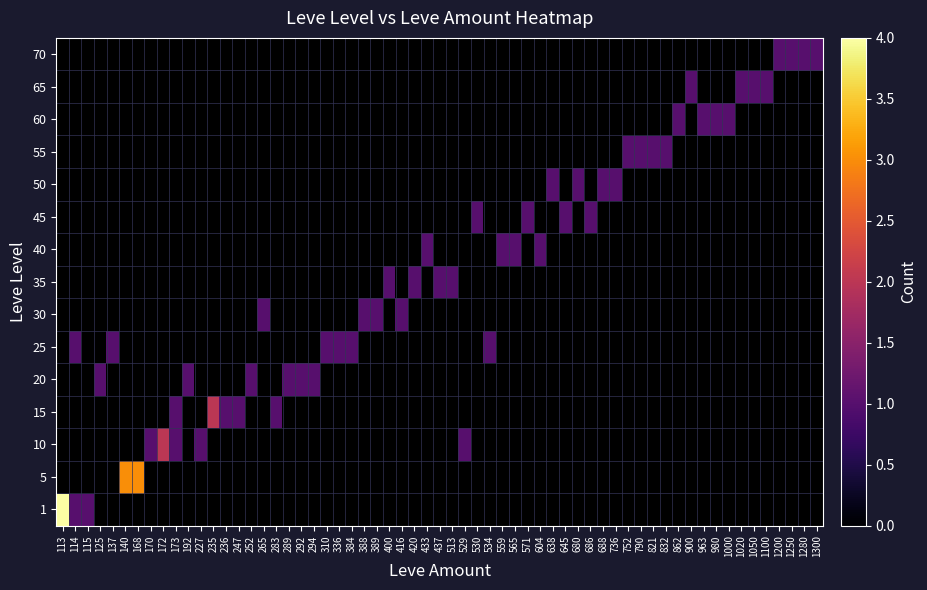

What is the maximum value for 20?

1